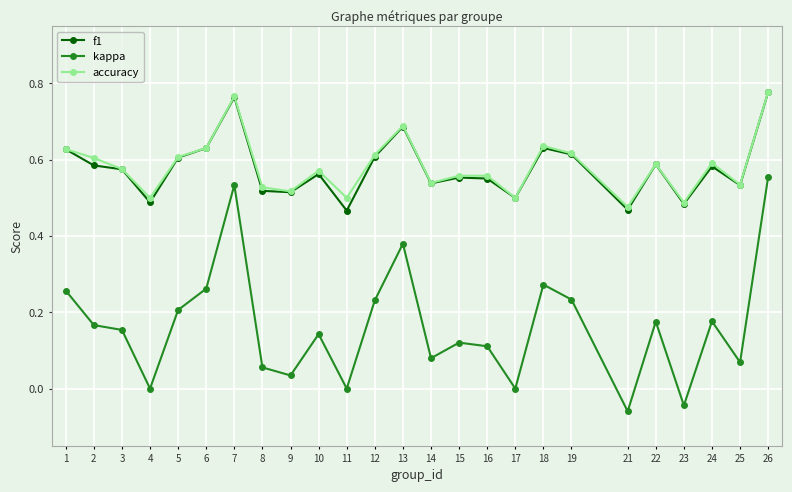

The f1 series shows 1.0 at 12. True or false?

False